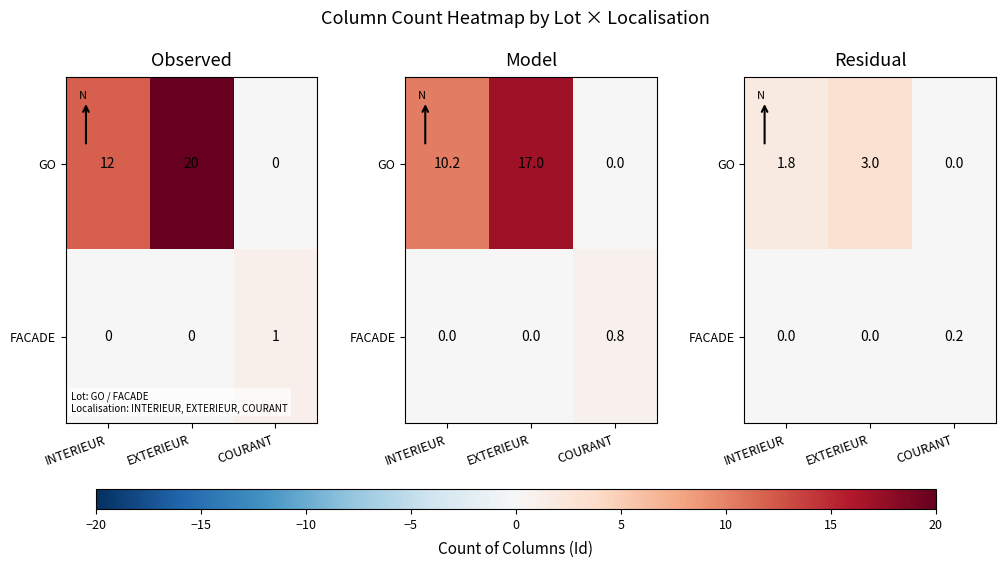

At which label is GO closest to 1?

INTERIEUR